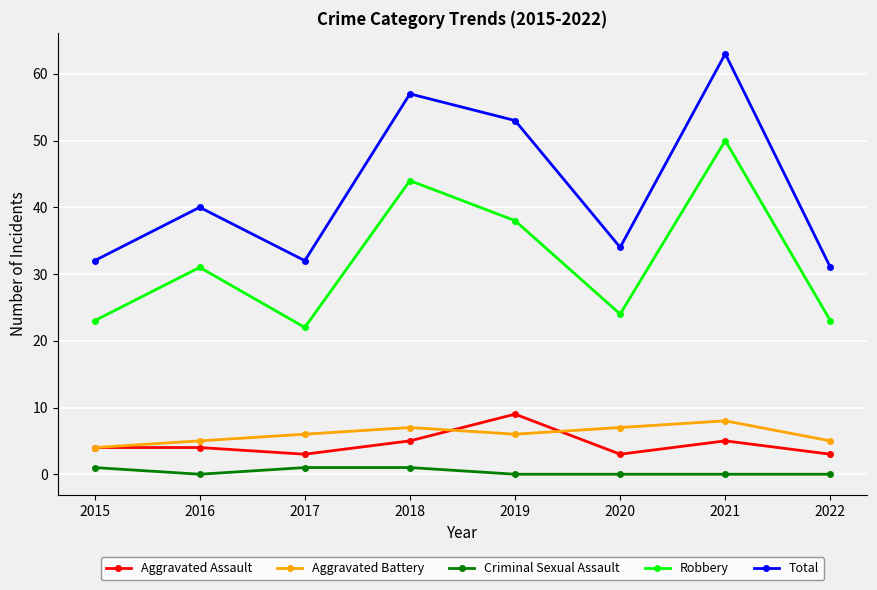

Is this an area chart (filled region under the line)?

No